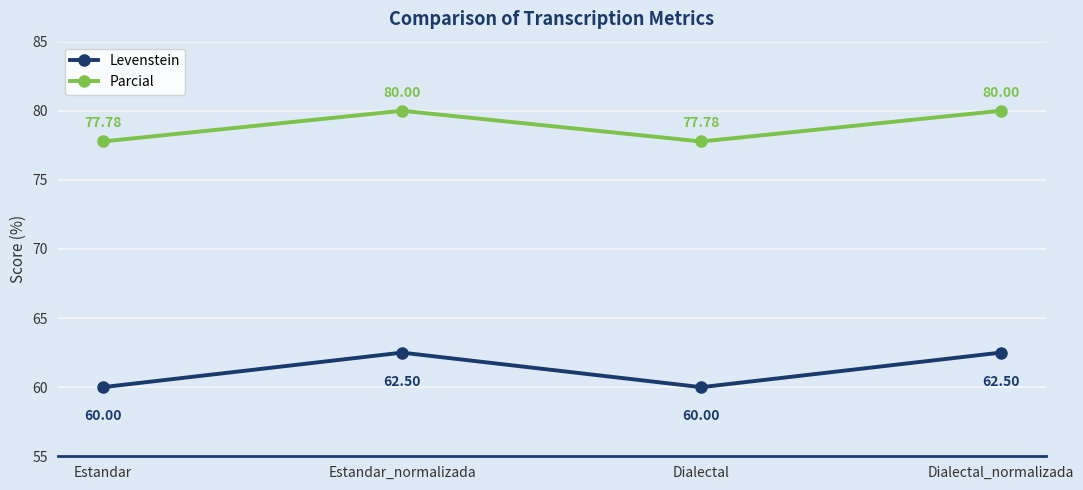

True or false: Levenstein has a value of 90.2 at Dialectal_normalizada.

False